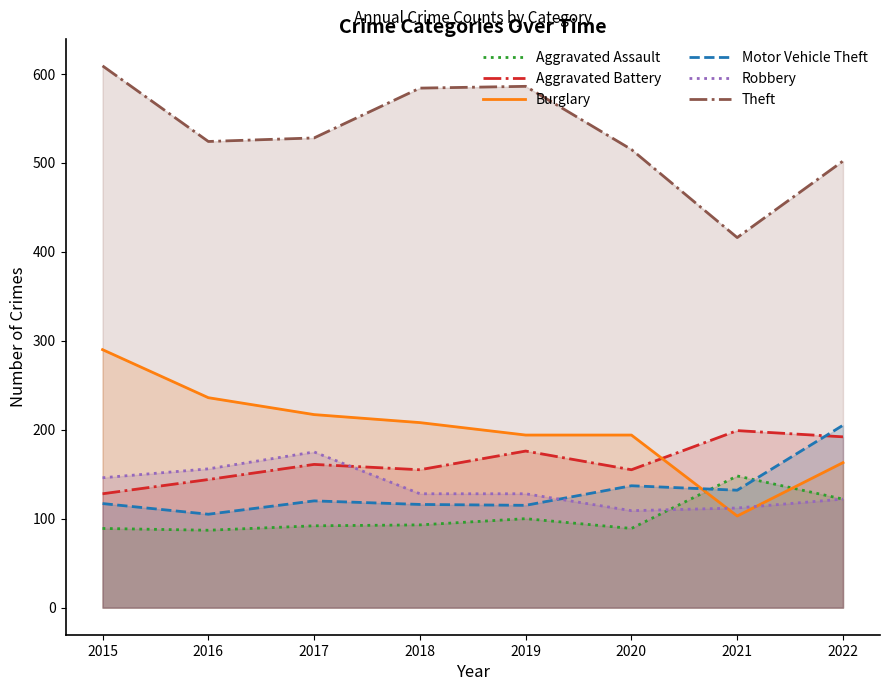

How many series are shown in this chart?

6